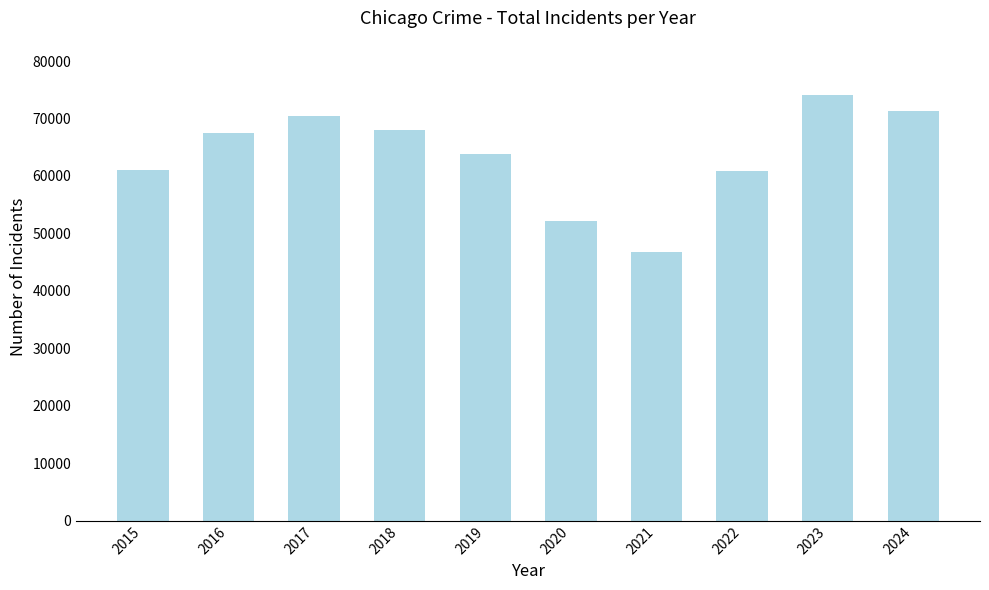

What is the value of the 4th bar from the left?

68059